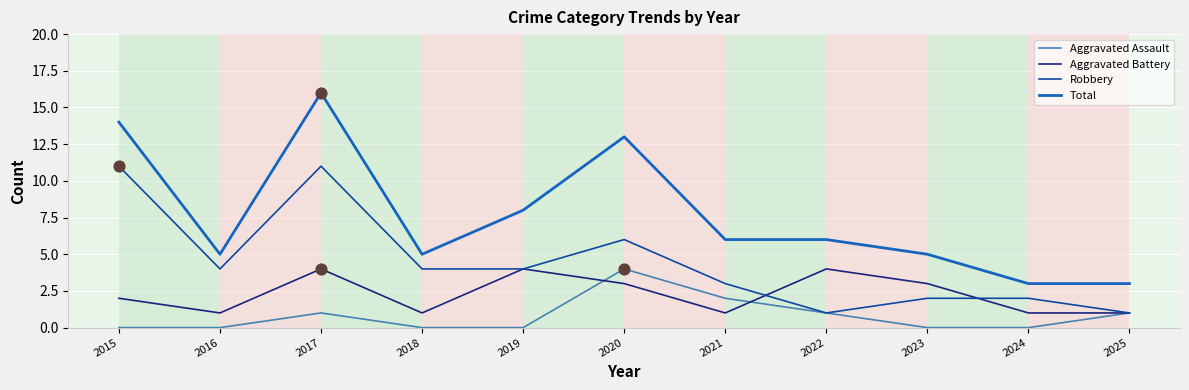

What is the difference between the highest and lowest values at 2021?

5